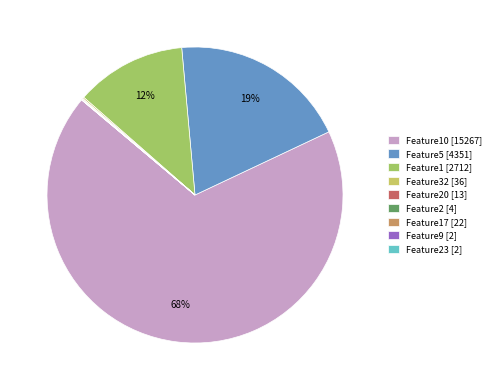

How many slices are in this pie chart?

9